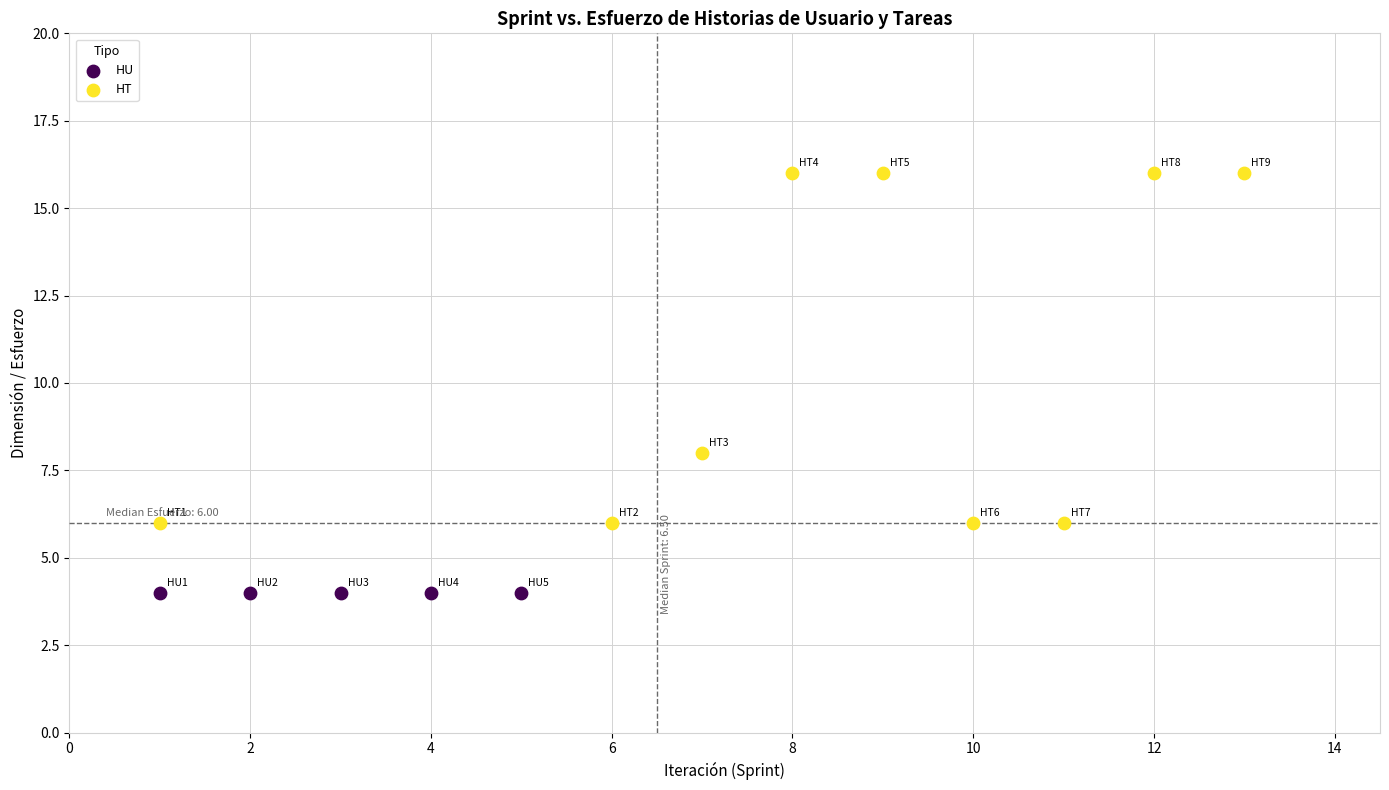

Which series contains the highest Y value?

HT